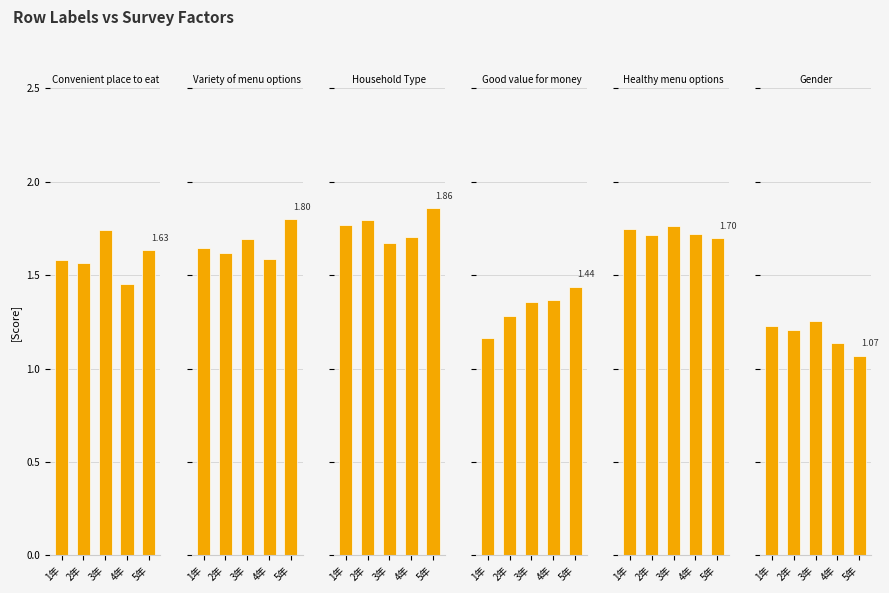

Count the number of data series in this chart.

6